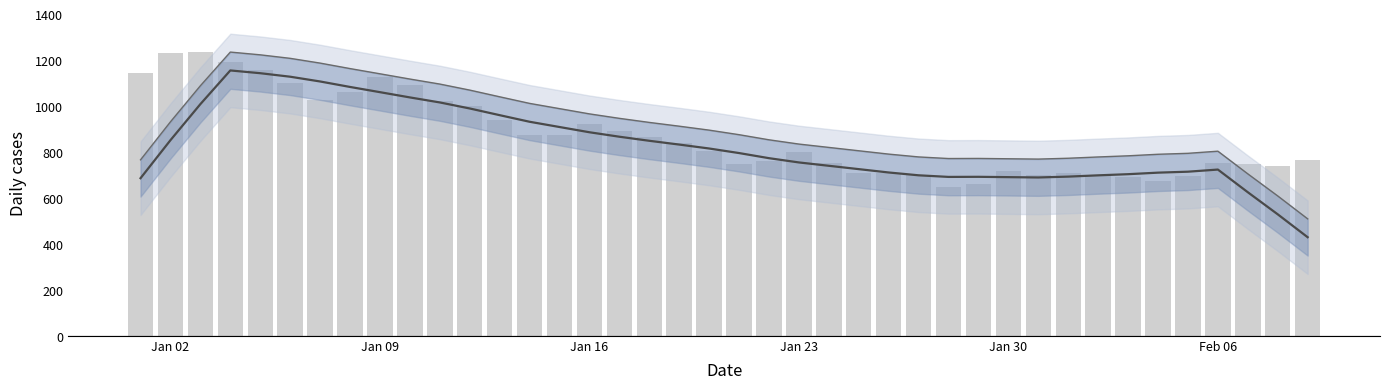

The value series shows 1207.9 at 31. True or false?

False